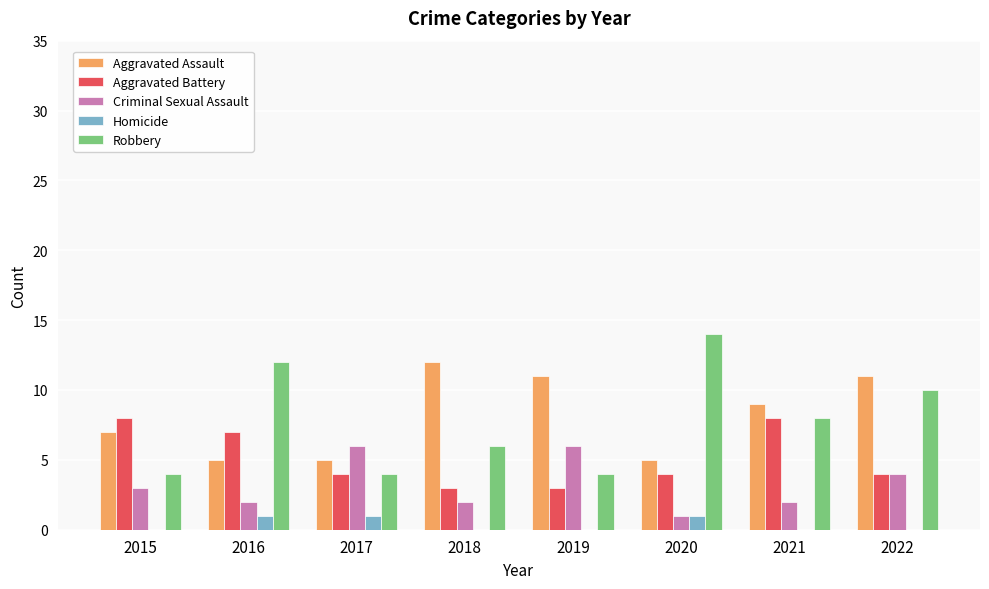

Reading left to right, extract all data points from this chart.

Aggravated Assault: 7	5	5	12	11	5	9	11
Aggravated Battery: 8	7	4	3	3	4	8	4
Criminal Sexual Assault: 3	2	6	2	6	1	2	4
Homicide: 0	1	1	0	0	1	0	0
Robbery: 4	12	4	6	4	14	8	10